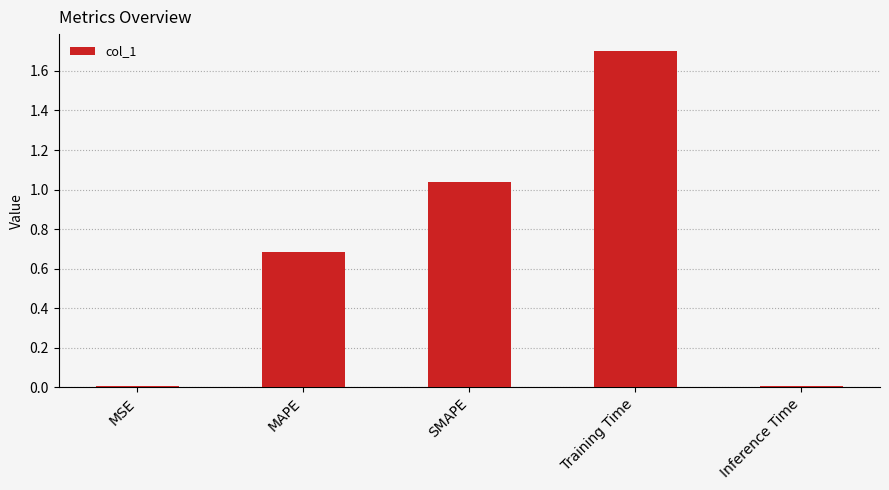

Which has a higher value, MAPE or SMAPE?

SMAPE